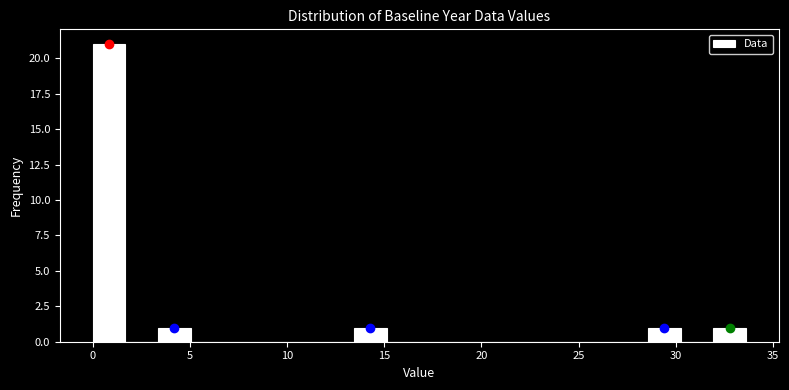

Read against the x-axis, roughly where is the centre of the tallest bar?

1.0